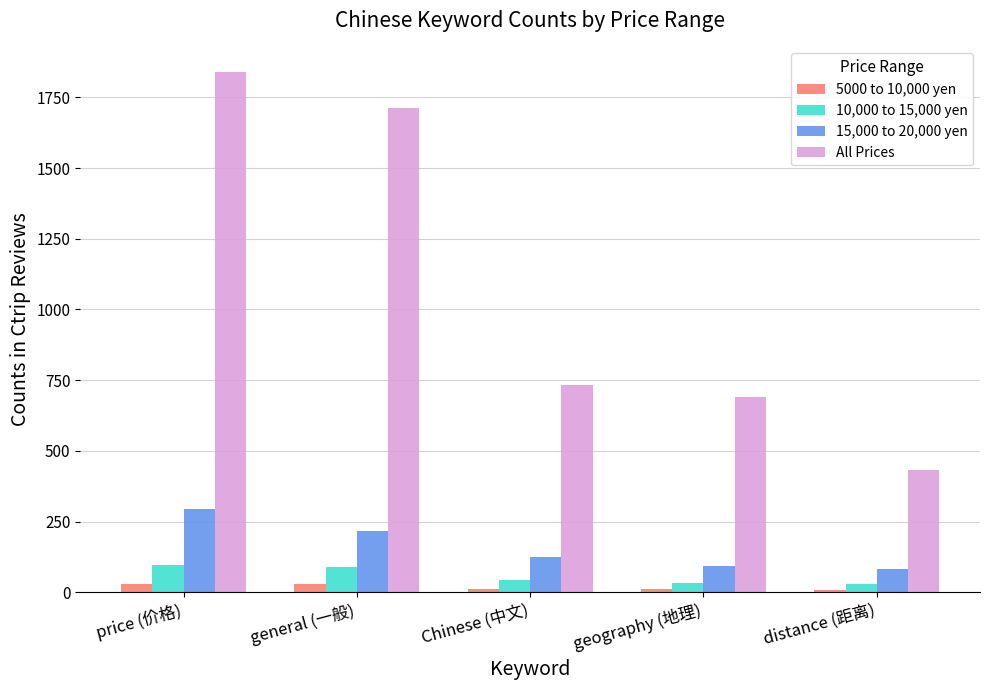

Does the chart contain any negative values?

No